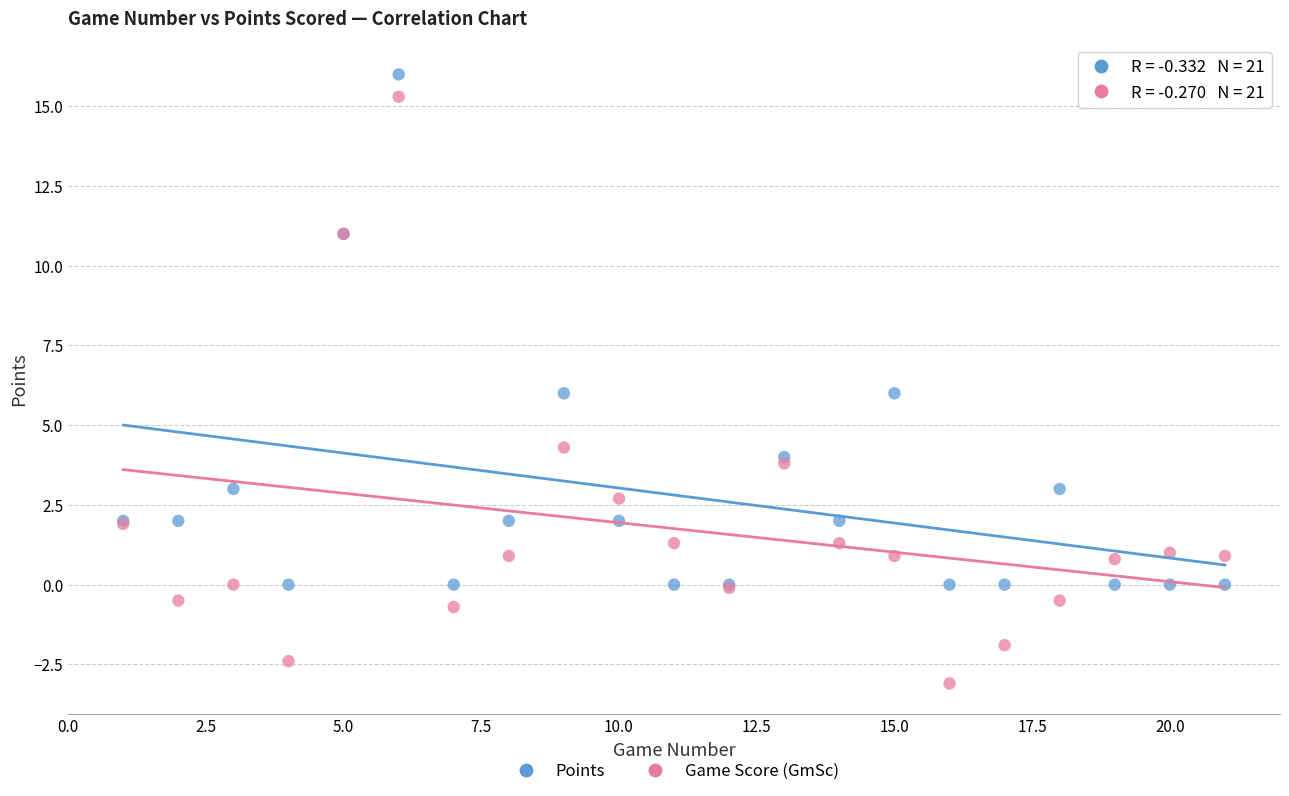

Which series has the widest spread of Y values?

Game Score (GmSc)